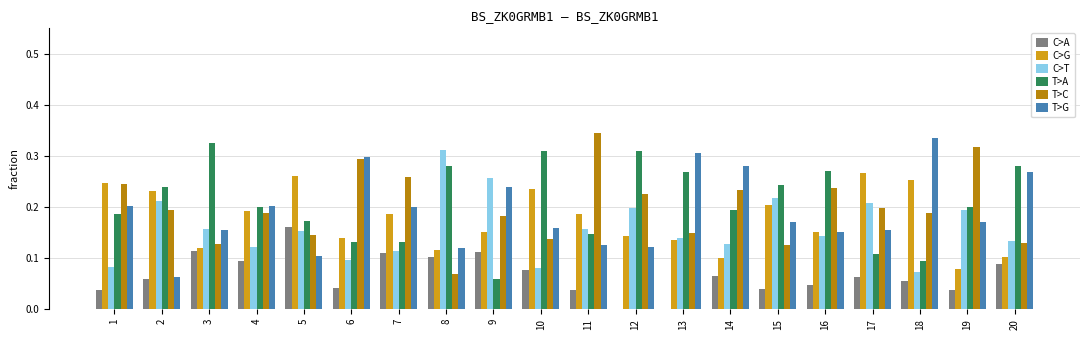

Is the value of C>A at 13 greater than the value of C>T at 7?

No